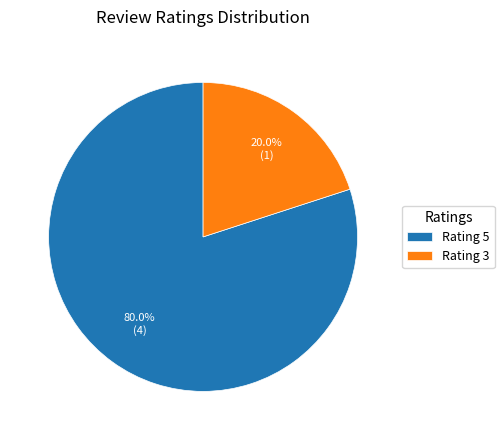

Which has a higher value, Rating 3 or Rating 5?

Rating 5